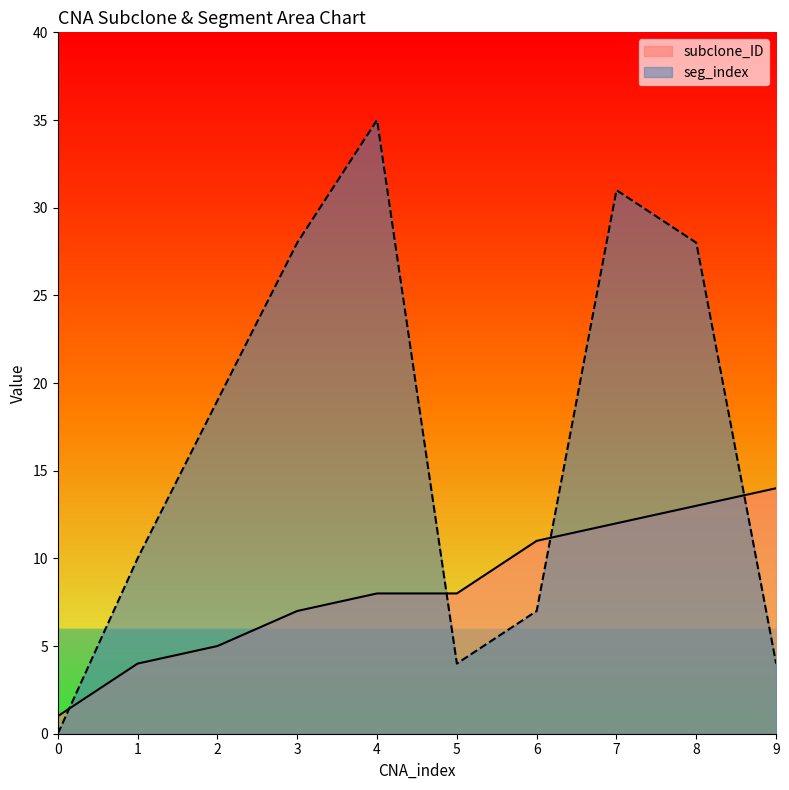

True or false: subclone_ID has more than 2 interior local peaks.

False